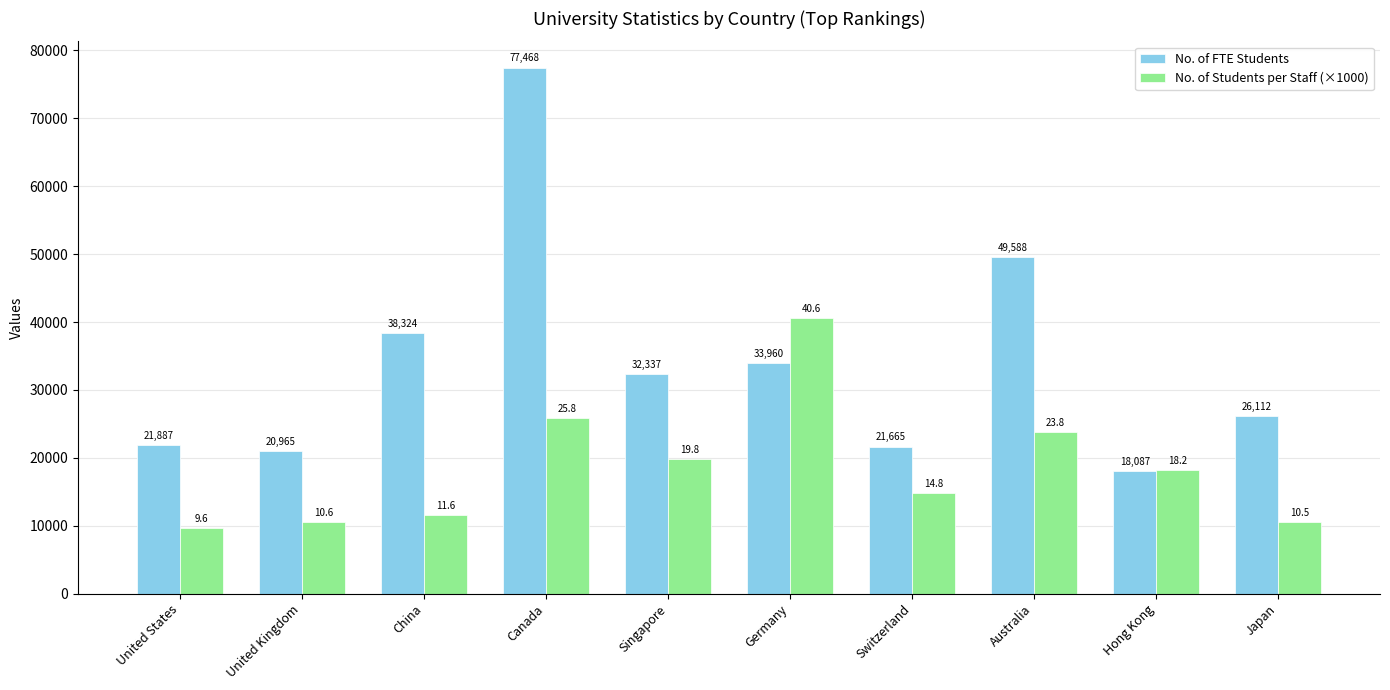

What is the minimum value for No. of FTE Students?

18087